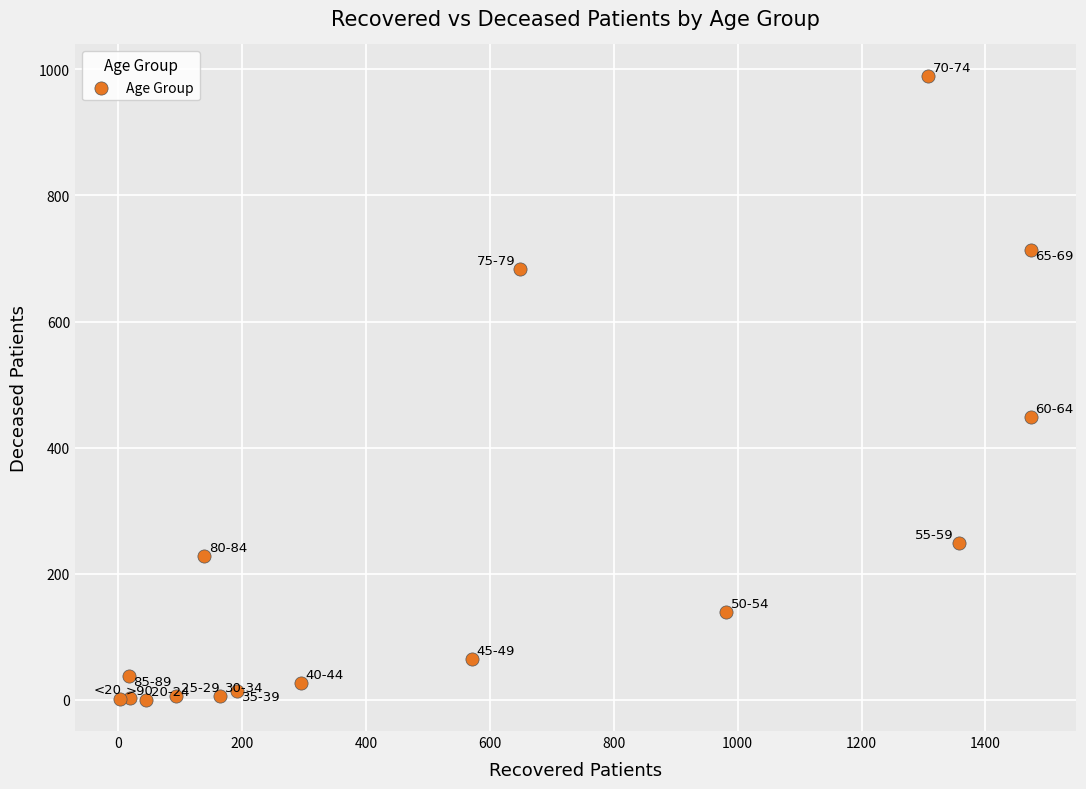

What Y value in the scatter plot is closest to 495?

449